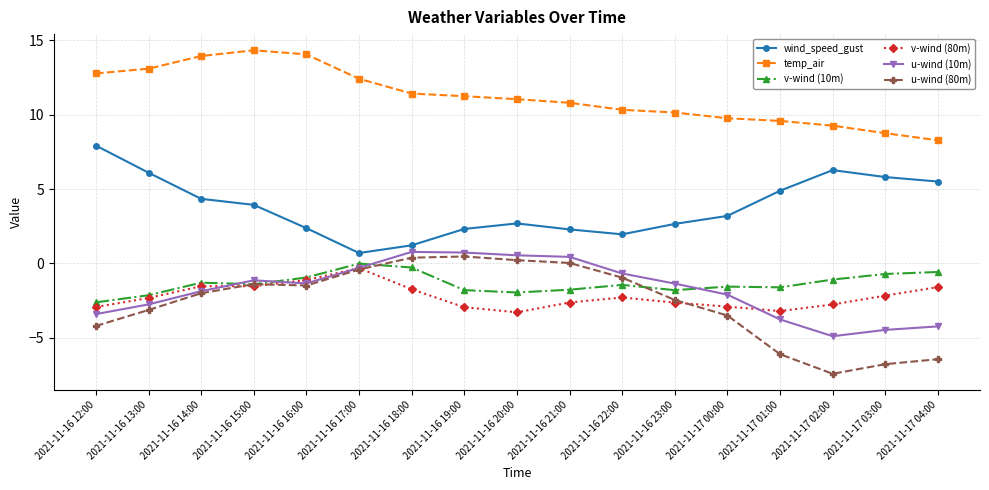

How many data points in u-wind (10m) are above -1?

6